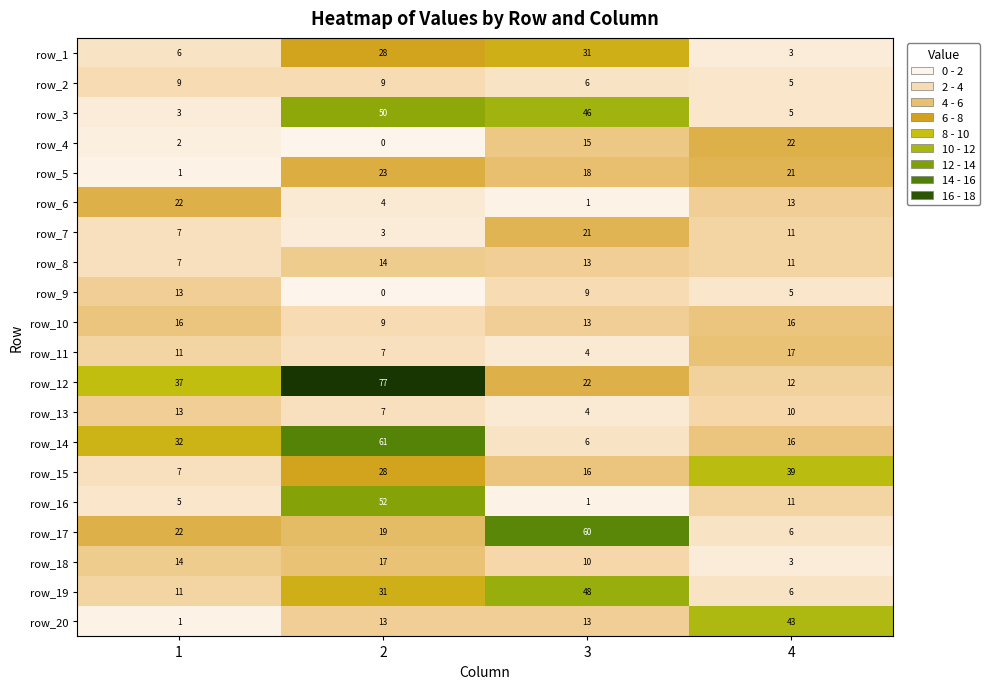

What is the difference between the maximum and minimum values in the row_13 series?

9